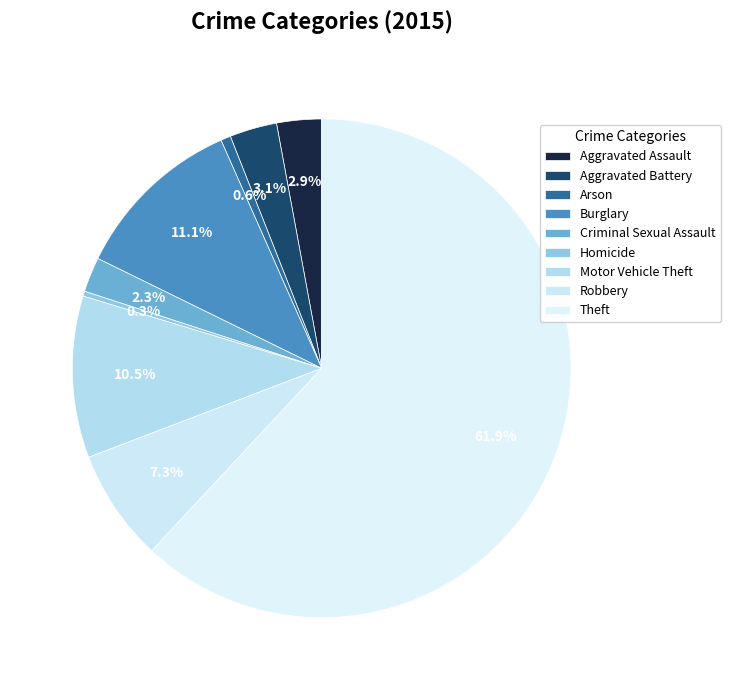

Which category accounts for the majority?

Theft